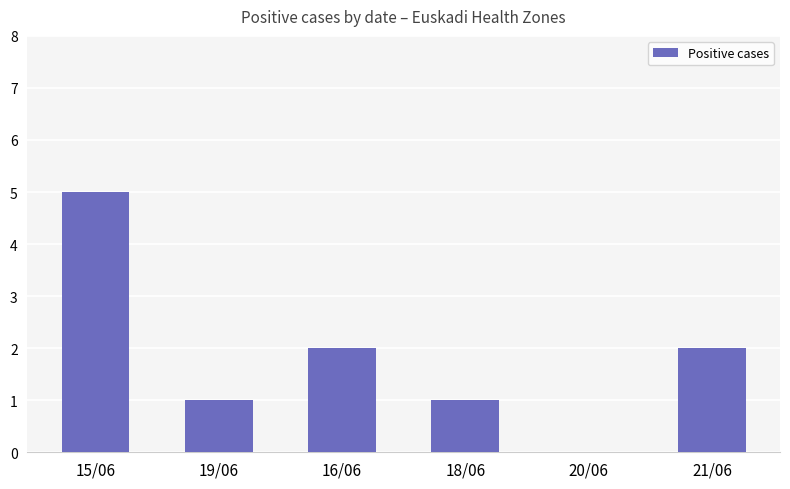

Are the bars horizontal?

No